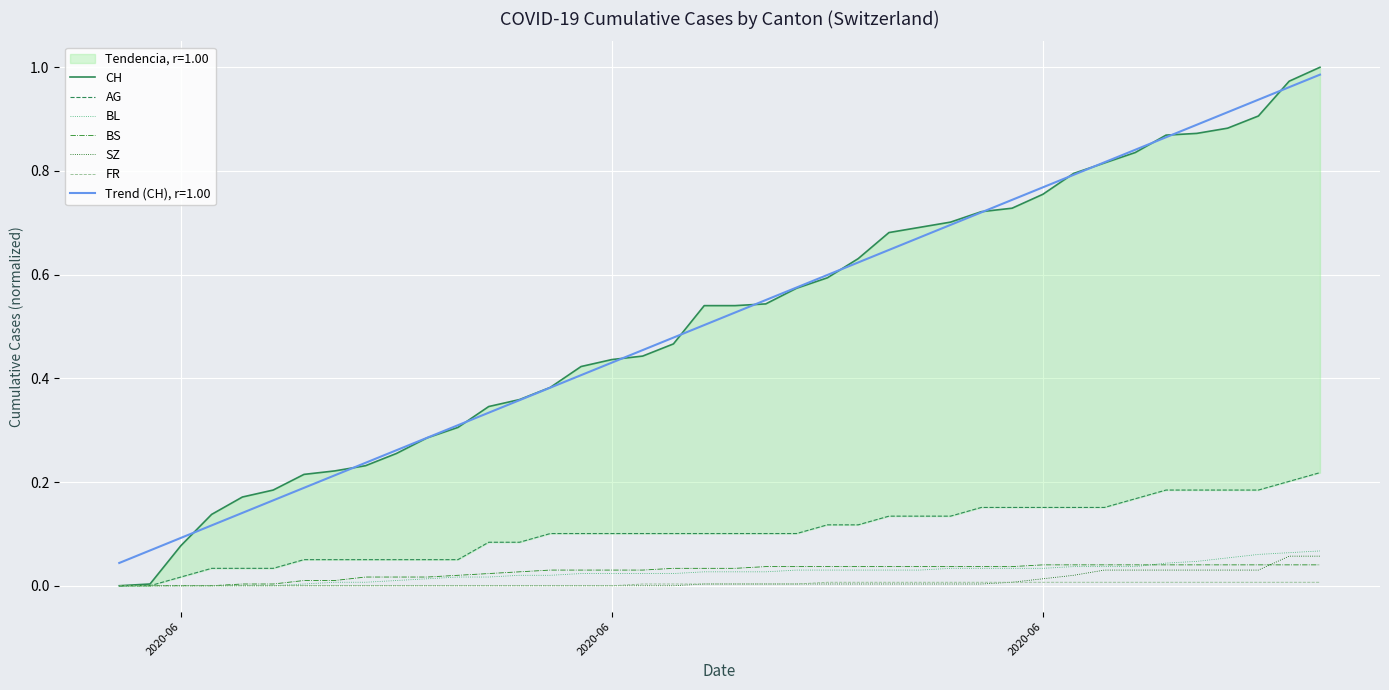

True or false: FR and SZ intersect in this chart.

False